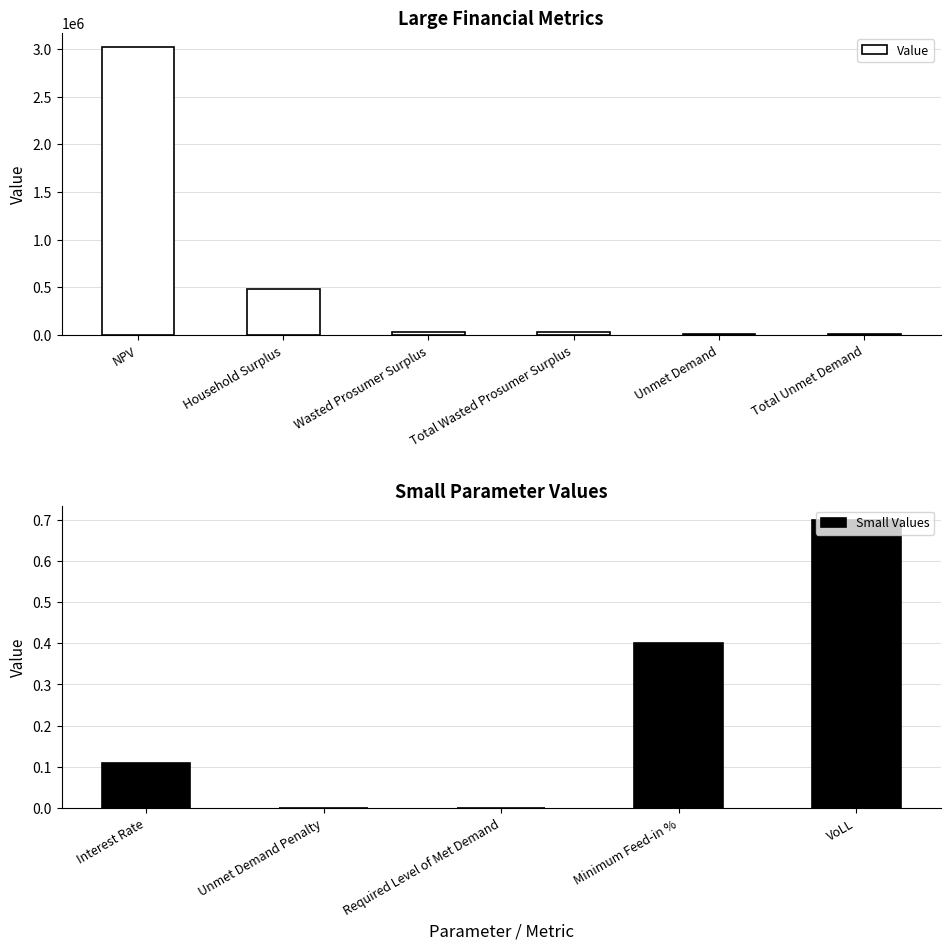

Are the bars grouped side by side (vs. stacked)?

No